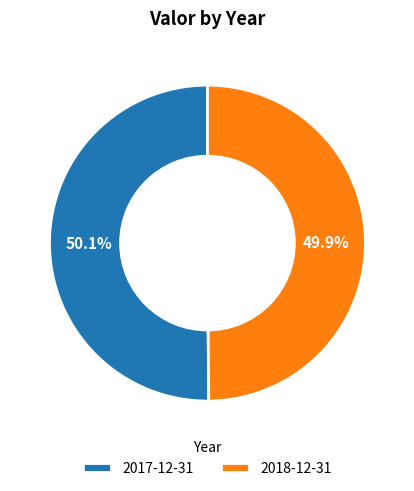

Does any single category account for the majority?

Yes